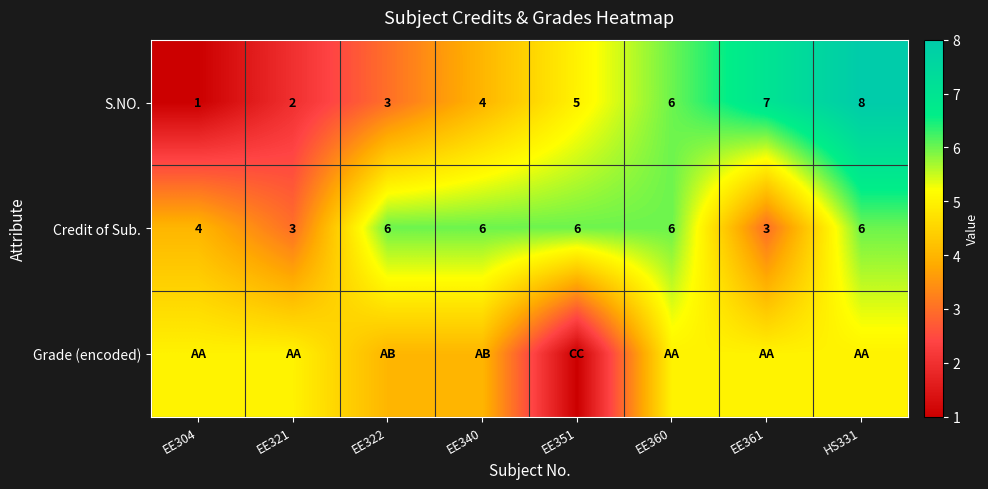

At which label is Credit of Sub. closest to 4?

EE304